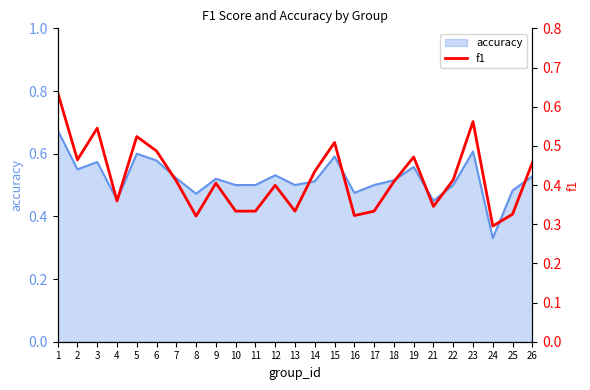

What is the sum of all values?

10.4